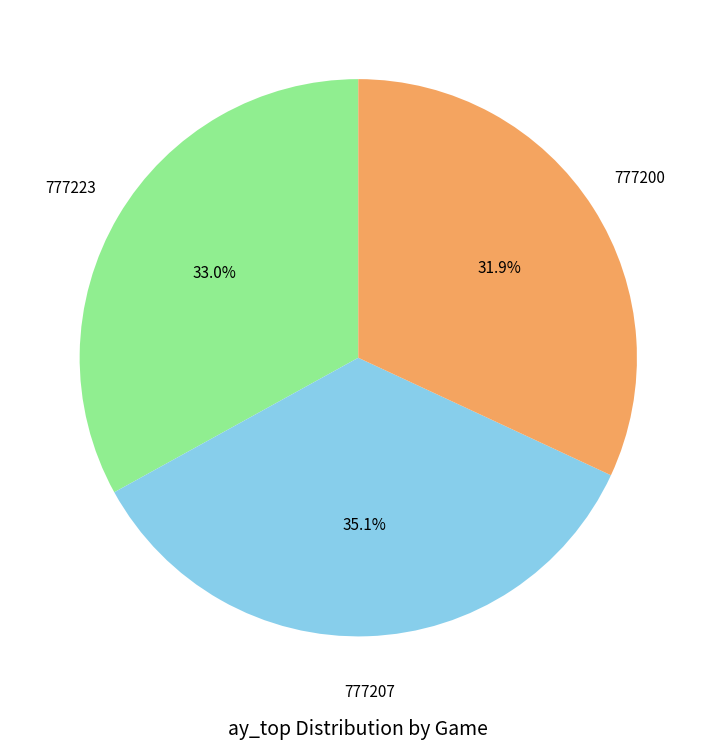

Is there any slice that represents more than half of the pie?

No